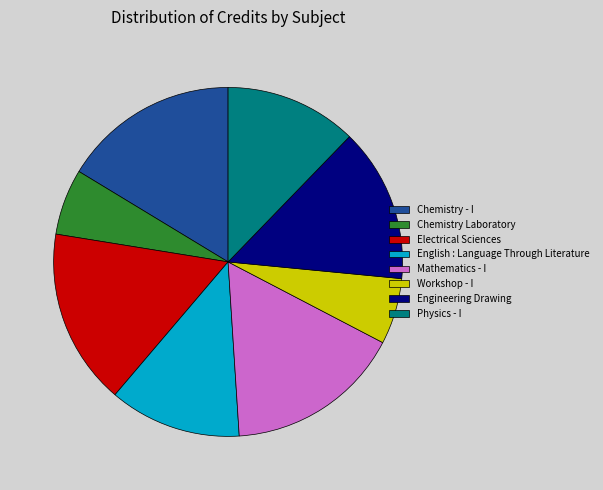

Is it true that Engineering Drawing is 14% of the pie?

True